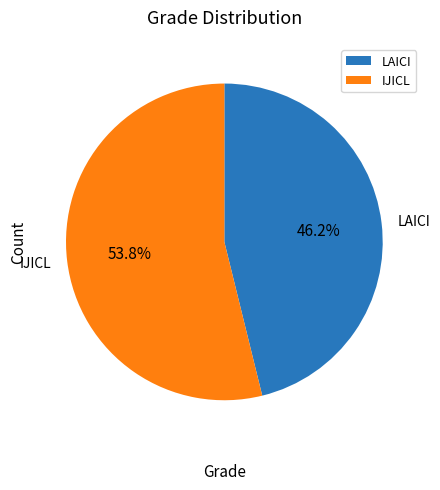

Rank the categories by value from highest to lowest.

IJICL, LAICI